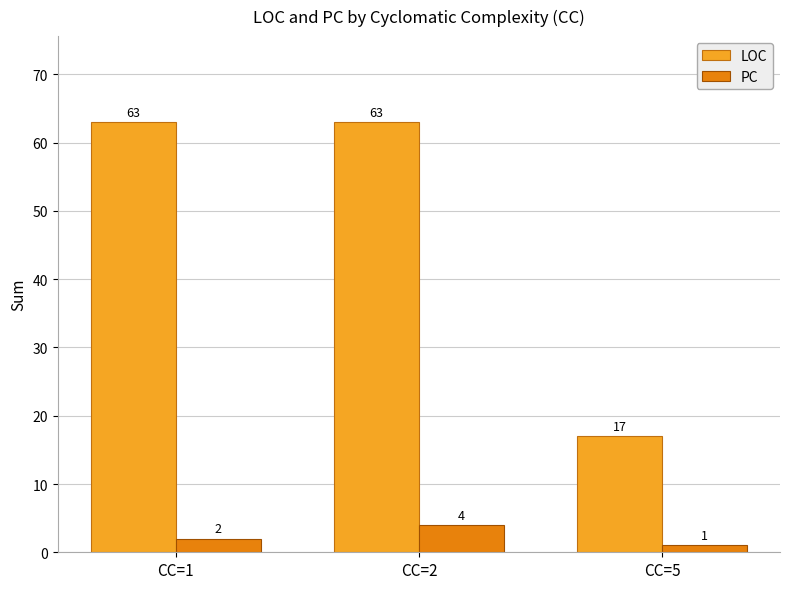

Which series has the largest range (max minus min)?

LOC